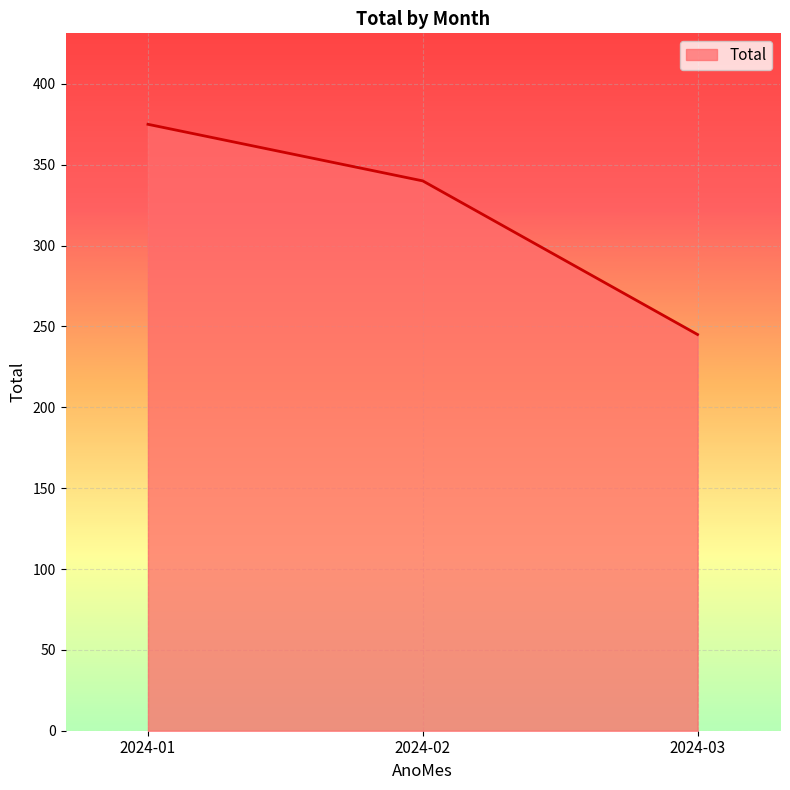

Where is the data nearest to the value 310?

2024-02